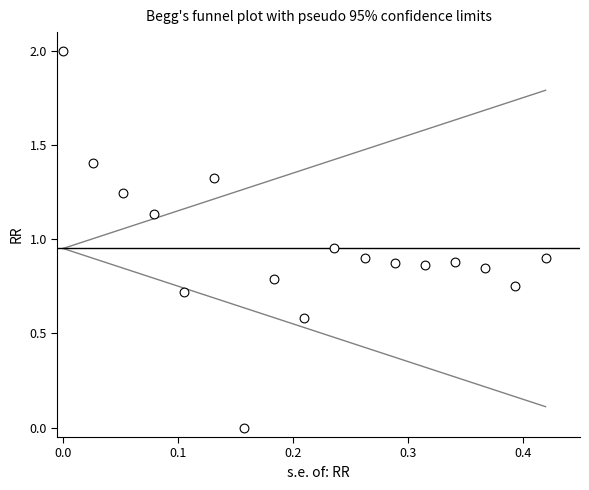

What is the range of Y values (max minus min)?

2.0